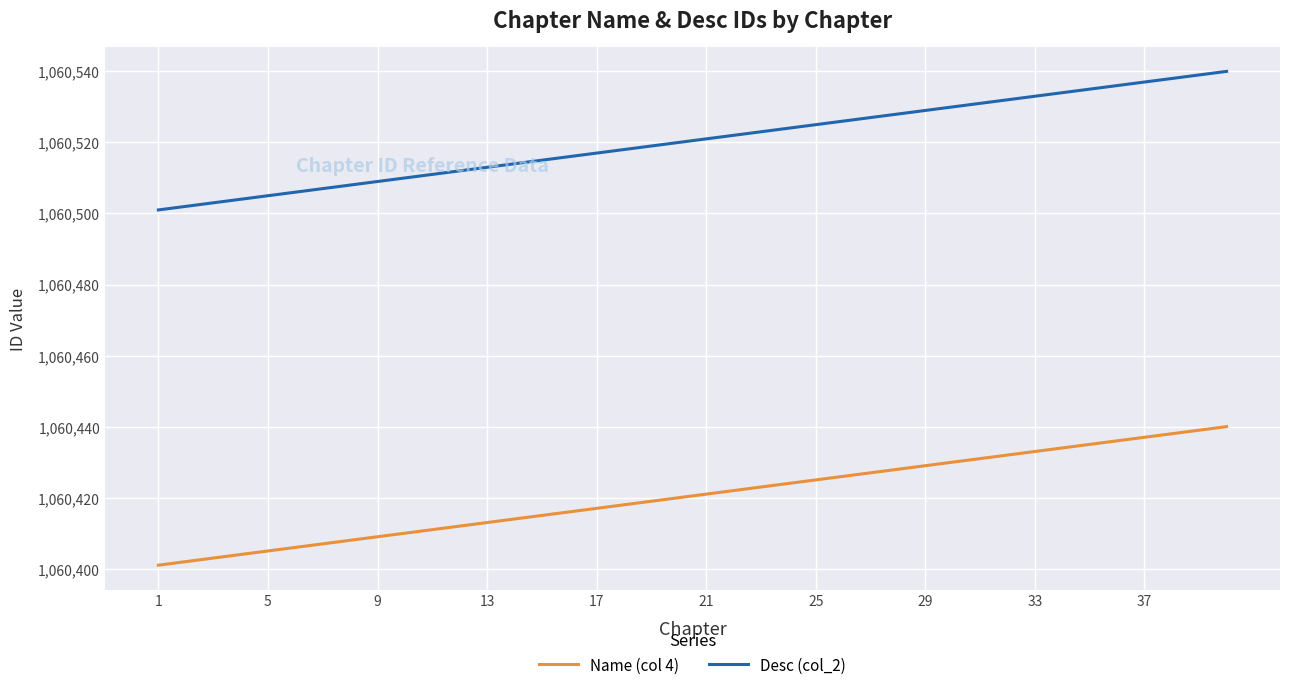

Which series has the largest total across all categories?

Desc (col_2)